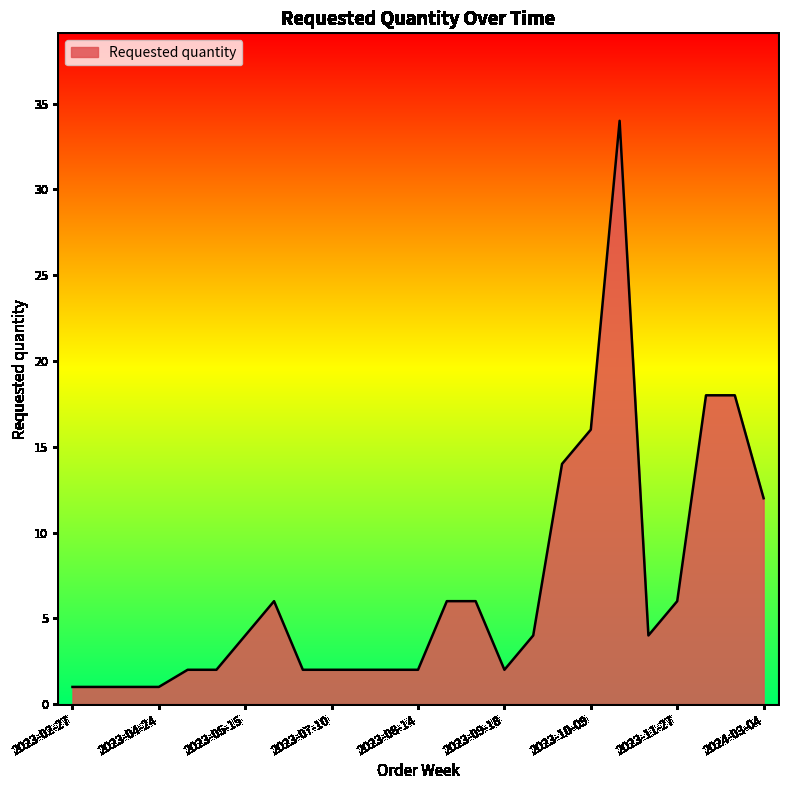

What is the difference between the maximum and minimum values?

33